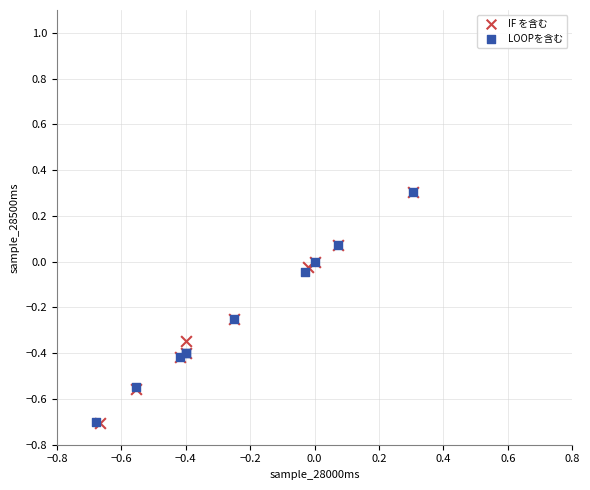

Which series has the widest spread of Y values?

IF を含む